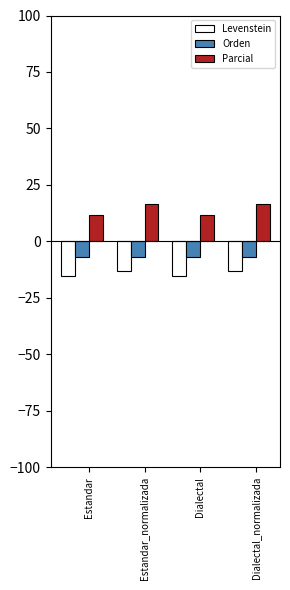

What is the highest value of the Orden series?

-7.1